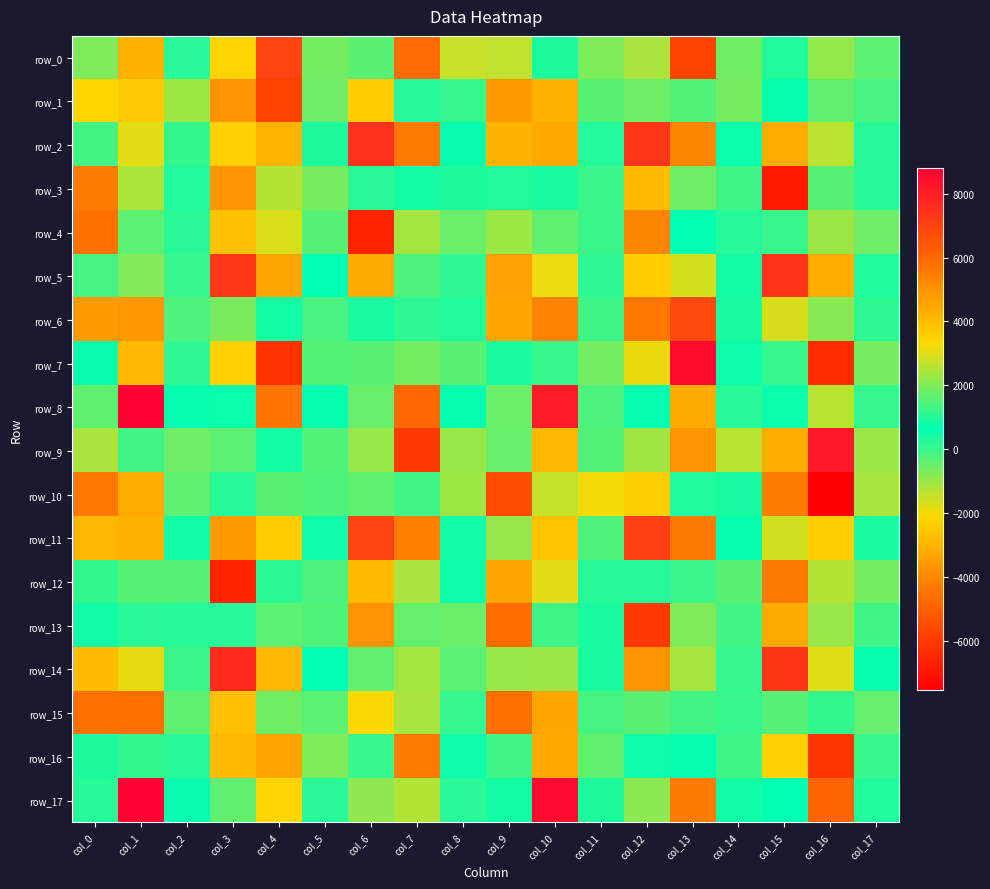

How many values in row_3 are below zero?

7